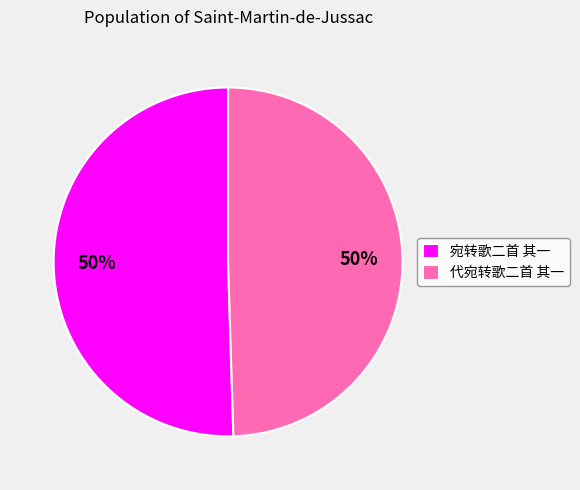

To the nearest percent, what is the average slice percentage?

50%